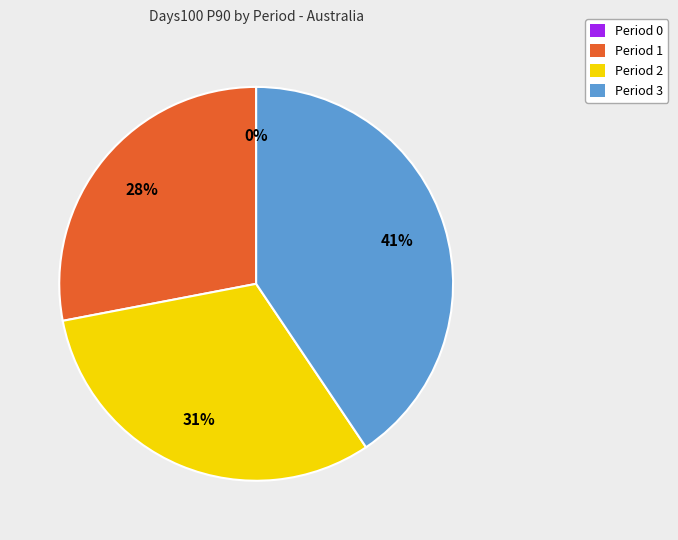

To the nearest percent, what percentage of the pie is Period 2?

31%